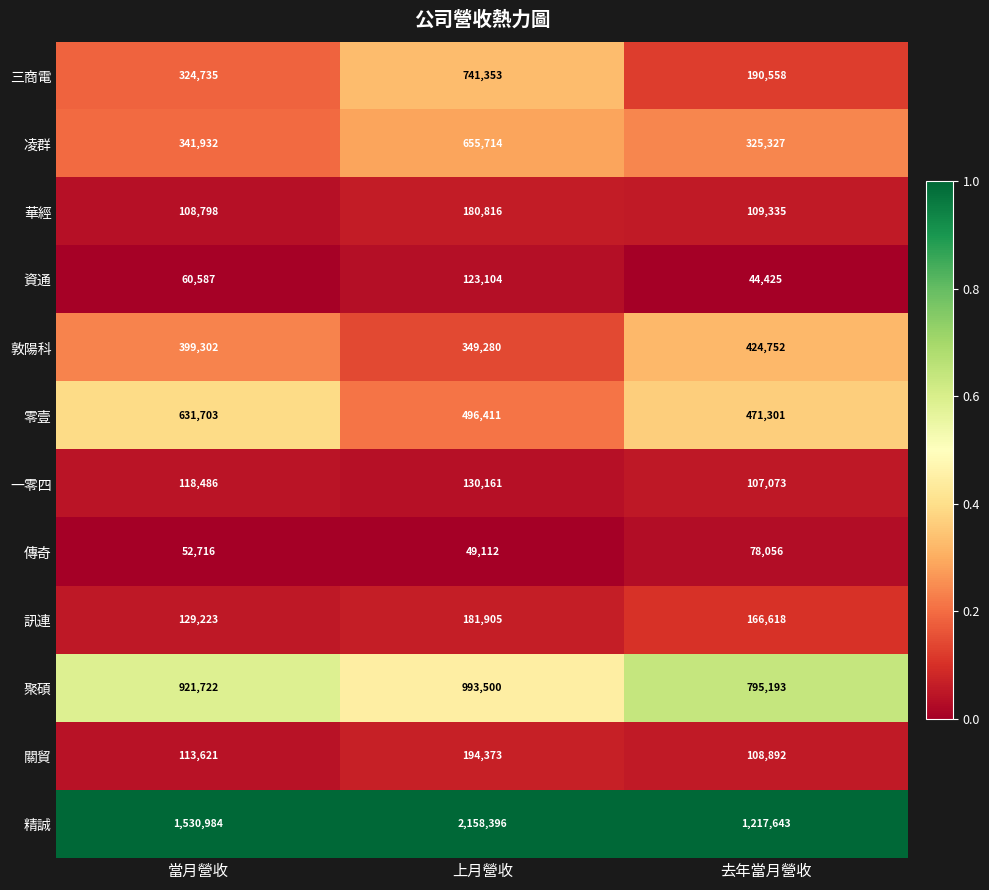

Where is 一零四 nearest to the value 118617?

當月營收